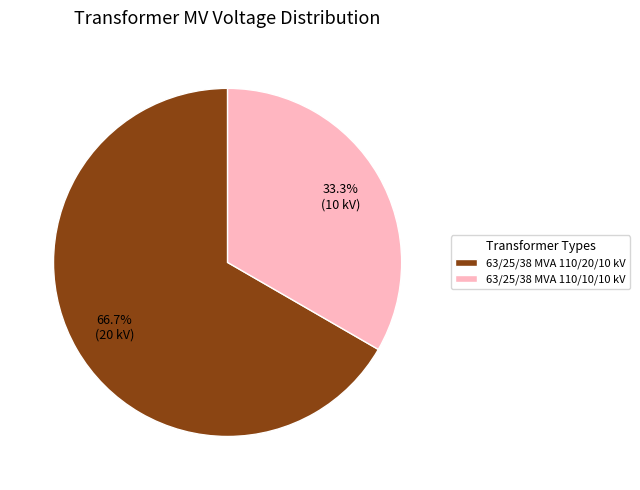

Rank the categories by value from highest to lowest.

63/25/38 MVA 110/20/10 kV, 63/25/38 MVA 110/10/10 kV